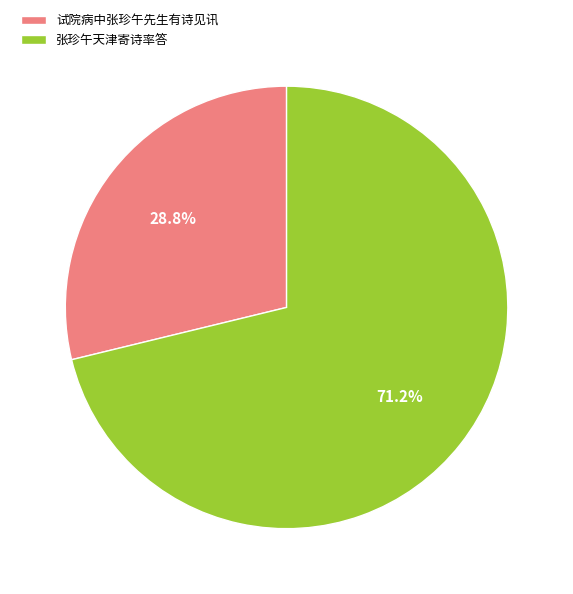

To the nearest percent, what is the difference between the largest and smallest slice percentages?

42%